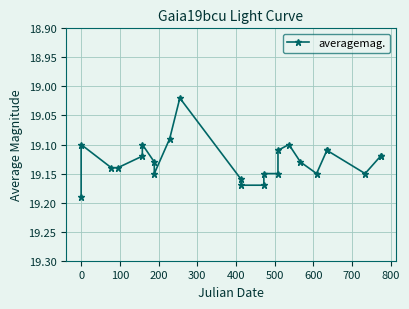

True or false: the data has more than 0 interior local peaks.

True